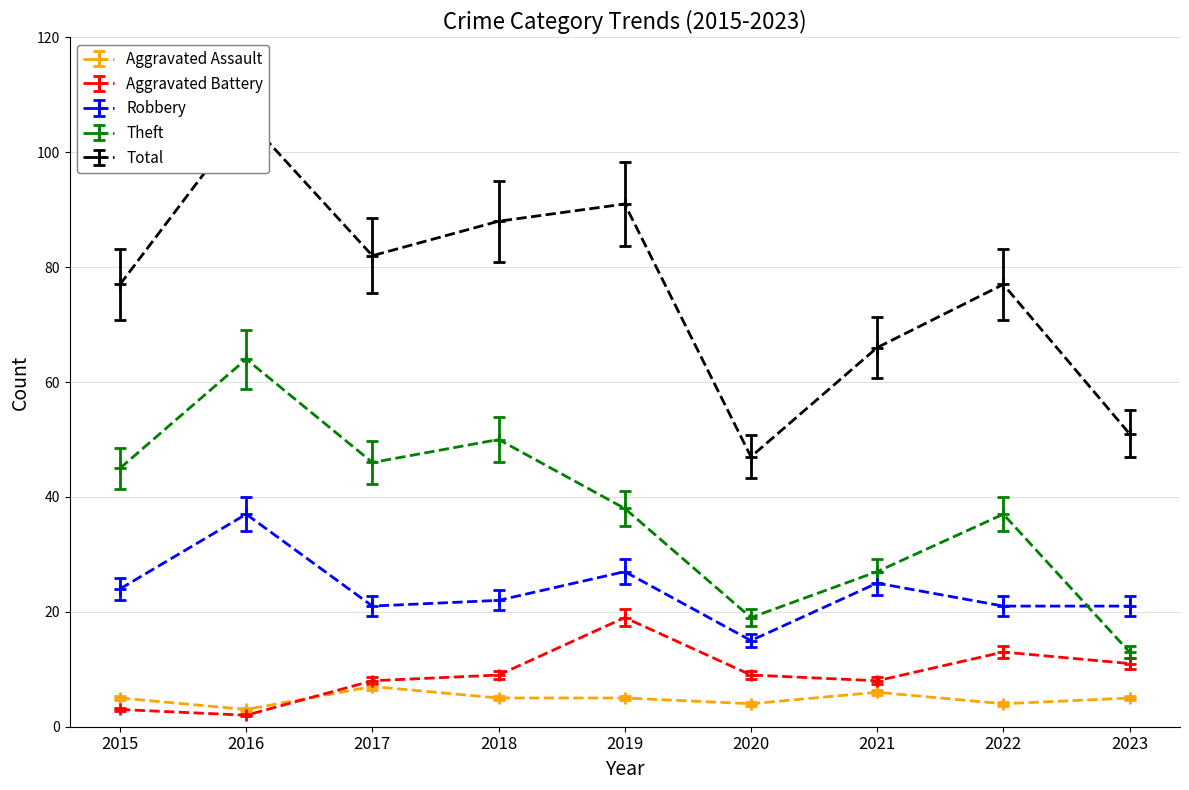

What is the minimum value for Theft?

13